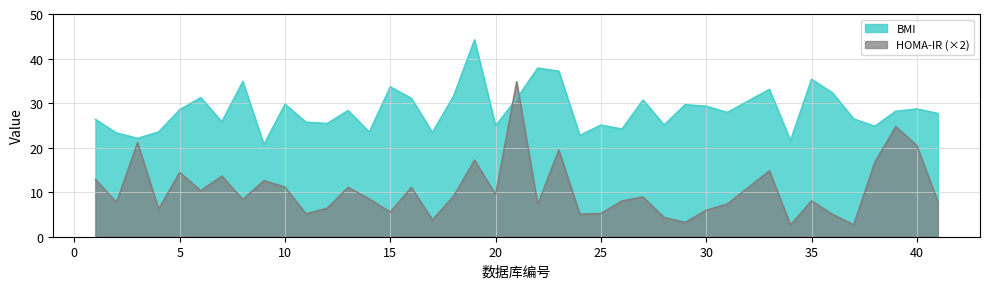

Read the HOMA-IR value at 2.

7.7